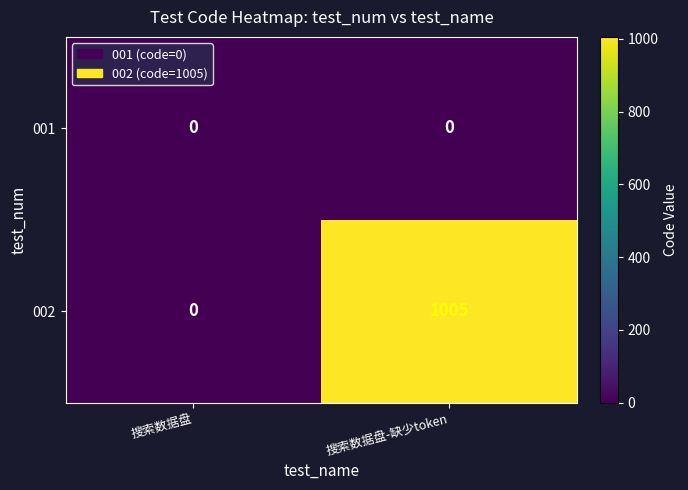

How many values in the 002 series are below 1005?

1